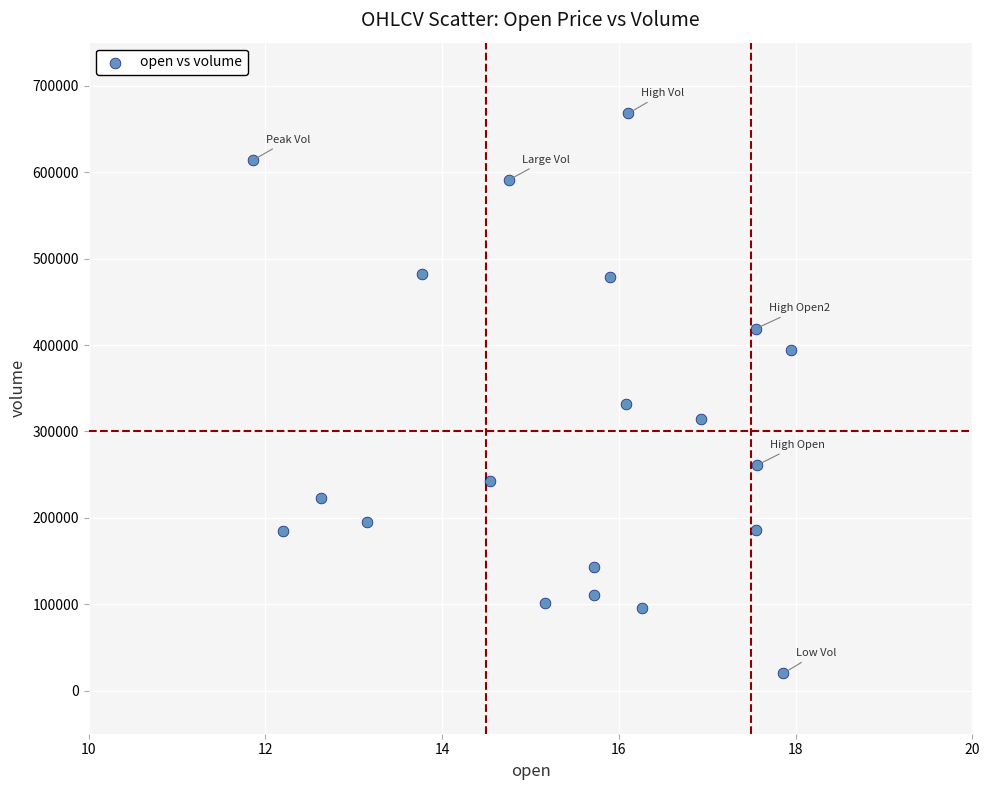

What Y value in the scatter plot is closest to 343884?

331759.8